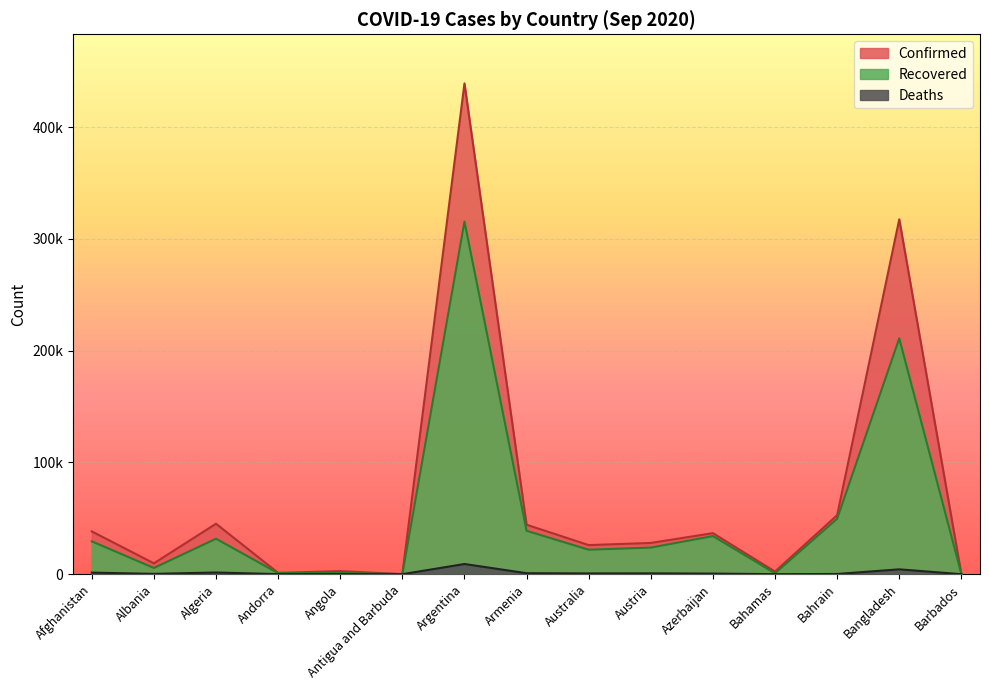

What are all the series names shown in the legend?

Confirmed, Recovered, Deaths